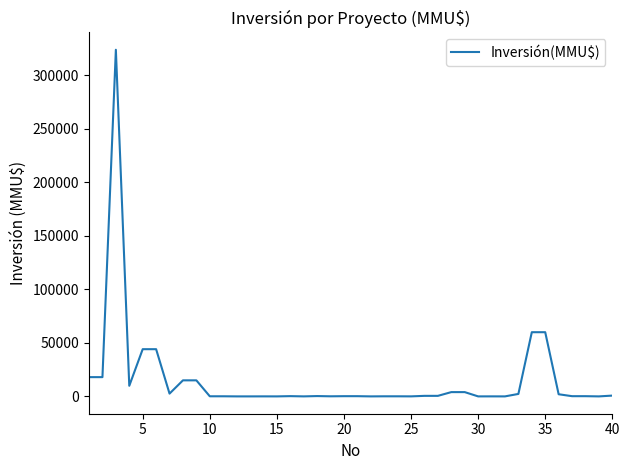

What is the average value?

15667